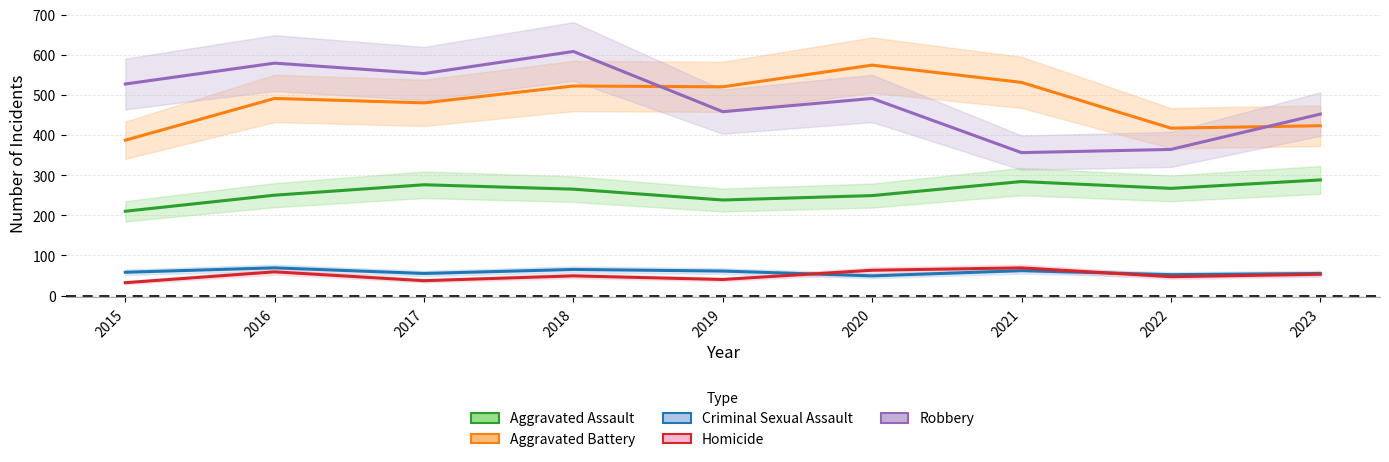

How many lines are shown in the chart?

5